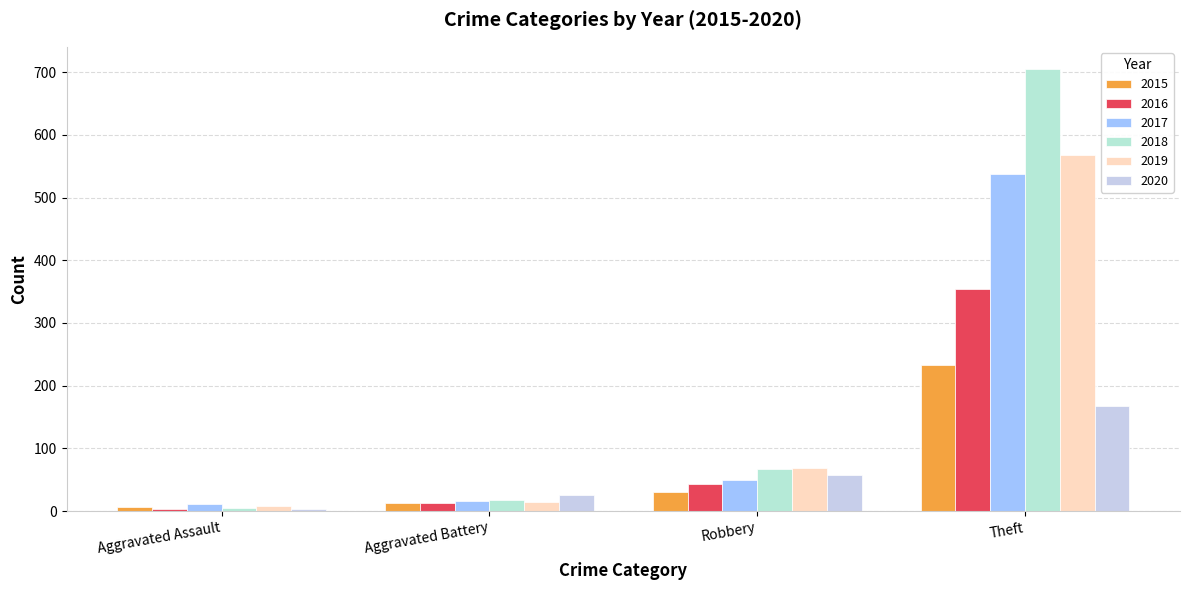

Which label corresponds to the smallest value in the chart?

Aggravated Assault